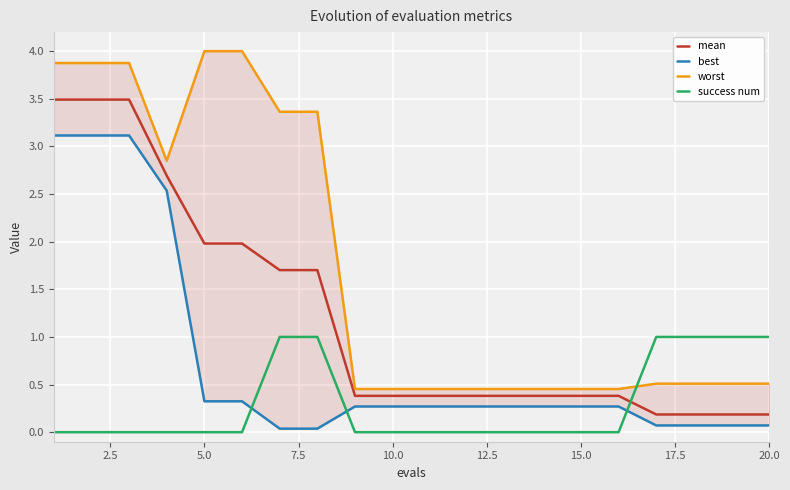

True or false: success num and mean cross at least once.

True